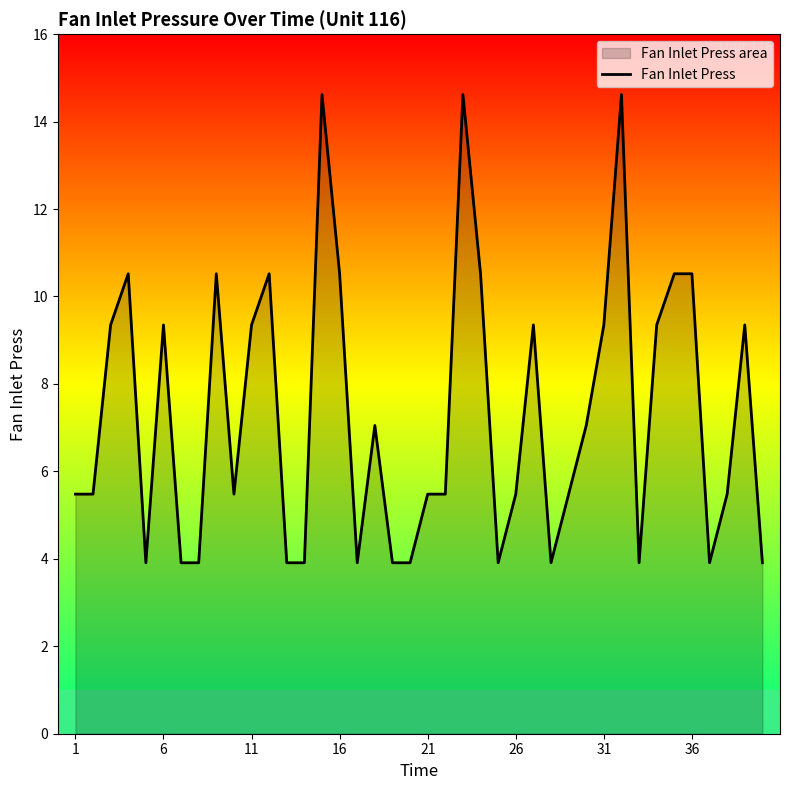

What is the minimum value shown in the chart?

3.9